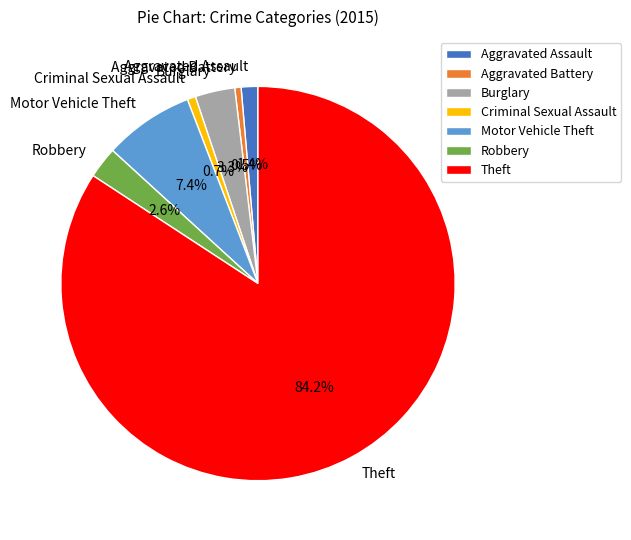

The Aggravated Assault slice represents 1% of the pie. True or false?

True